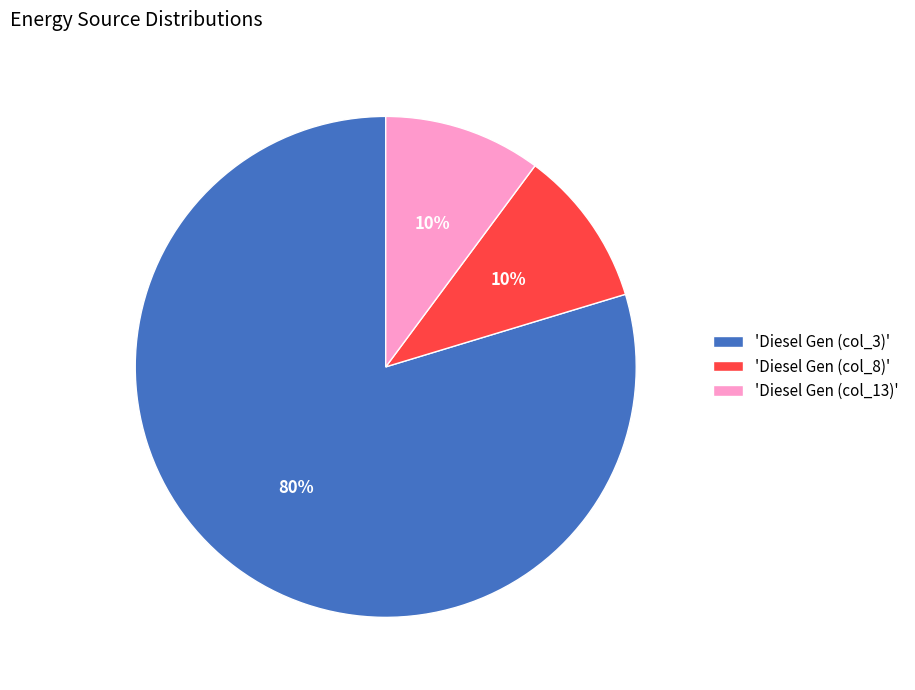

To the nearest percent, what is the average slice percentage?

33%